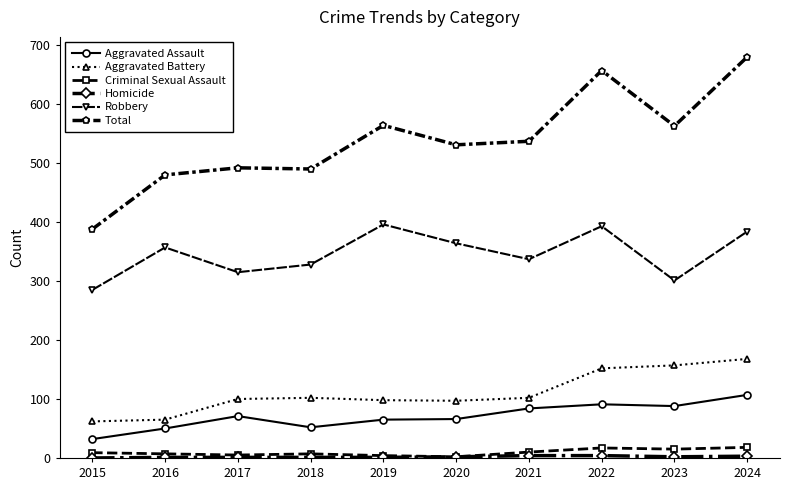

Is it true that Total equals 492 at 2017?

True